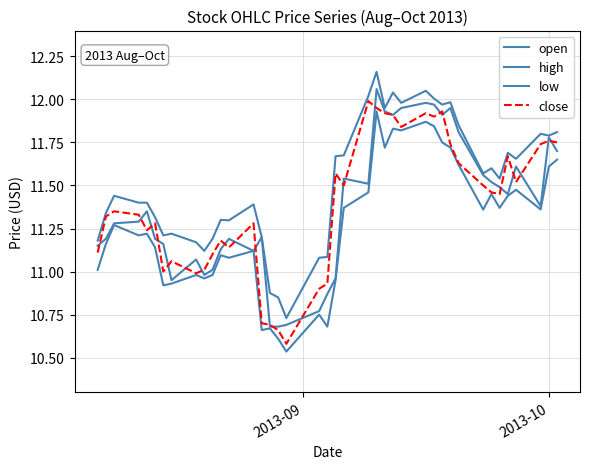

How many lines are shown in the chart?

4